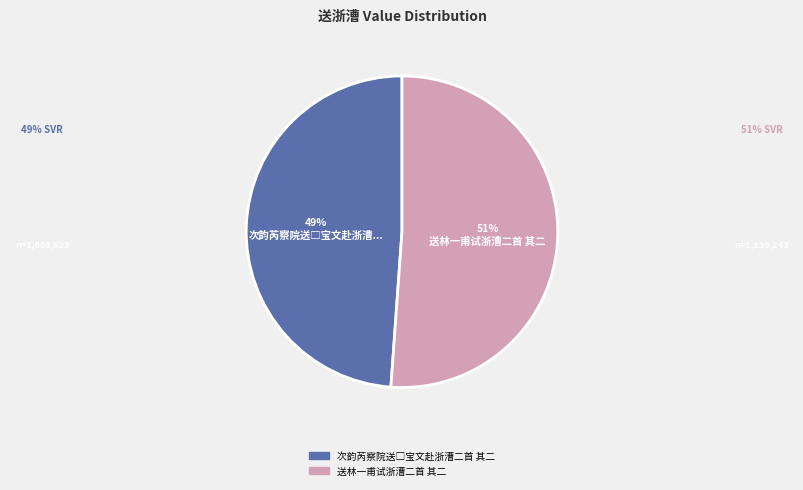

To the nearest percent, what is the difference between the largest and smallest slice percentages?

2%